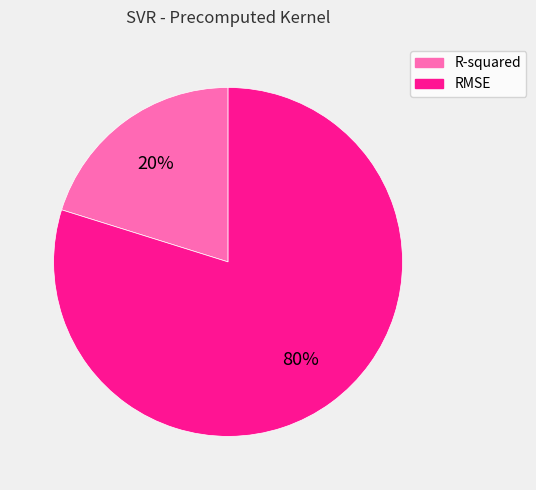

How many segments does this pie chart have?

2